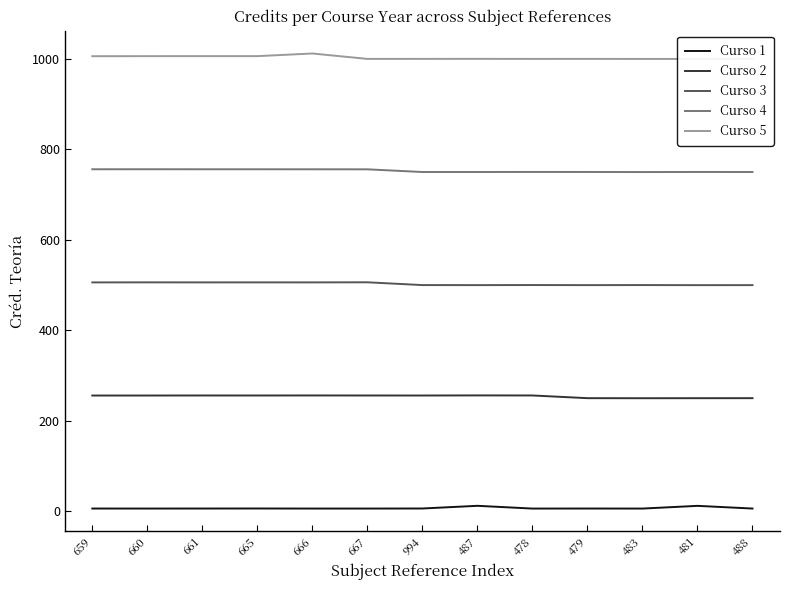

Which category has the highest value across all series?

666